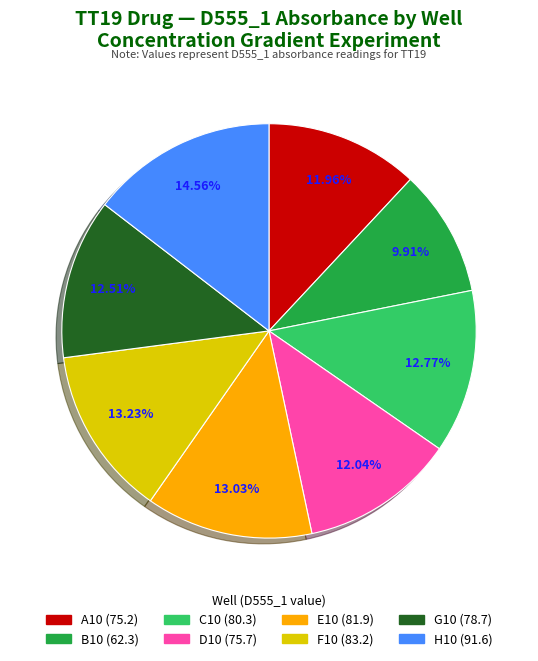

To the nearest percent, what is the combined percentage of F10 and D10?

25%